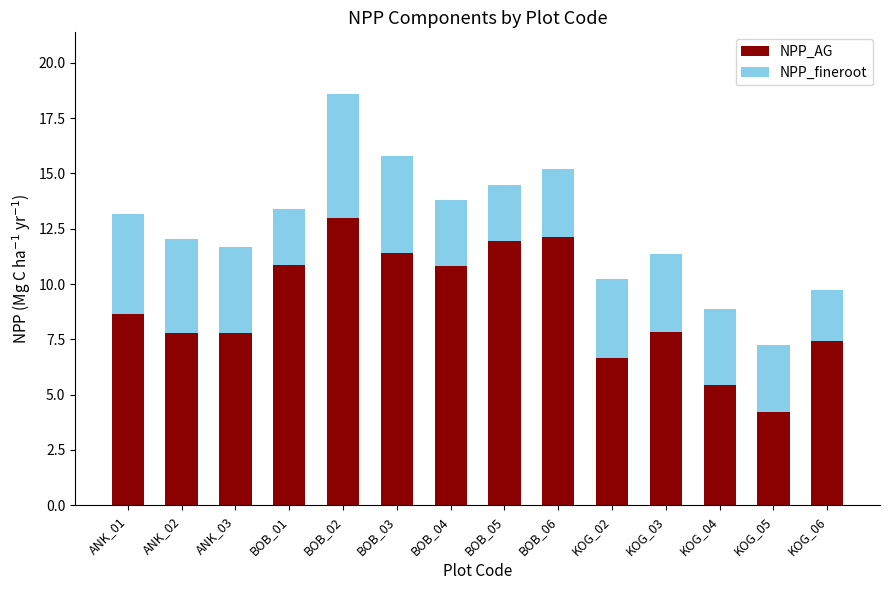

What is the total value across all series at KOG_05?

7.2